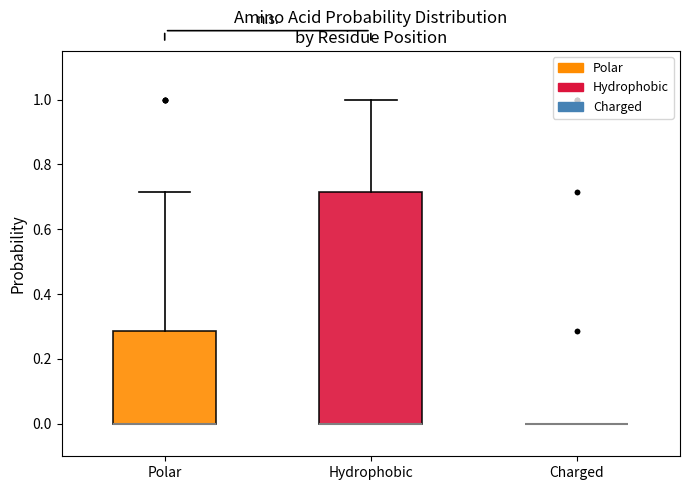

Reading left to right, transcribe this box plot: for each box, give where its median line is, the range the box spans, and where its two whiskers end, as read against the y-axis. The values are not printed on the chart, so give them approximately, as read against the axis.

Polar: median 0.00 (drawn on the box's lower edge), box 0.00 to 0.28, whiskers 0.00 to 0.72
Hydrophobic: median 0.00 (drawn on the box's lower edge), box 0.00 to 0.72, whiskers 0.00 to 1.00
Charged: box collapsed to a line at 0.00, whiskers 0.00 to 0.00